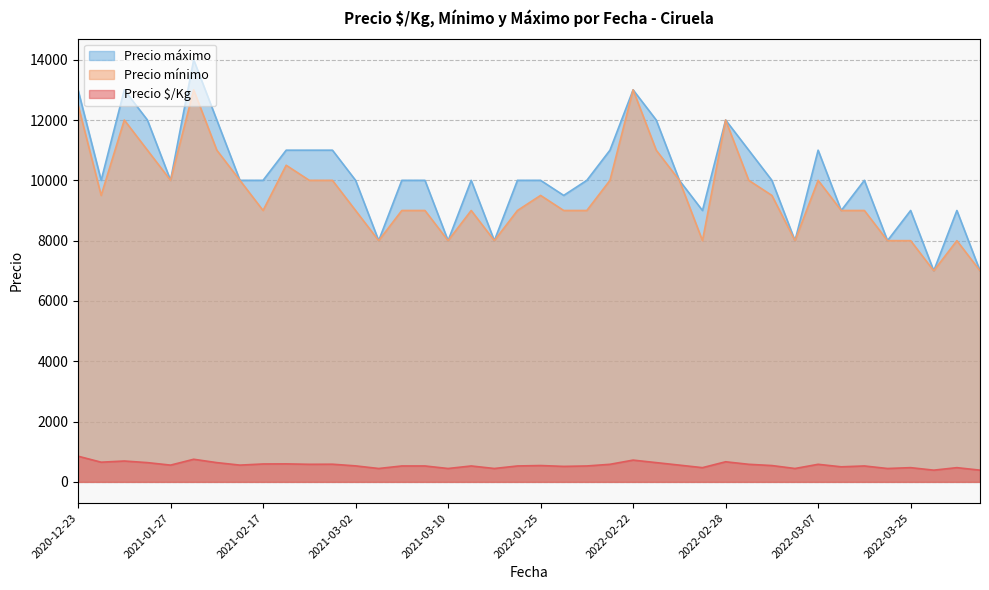

What is the minimum value shown in the chart?

389